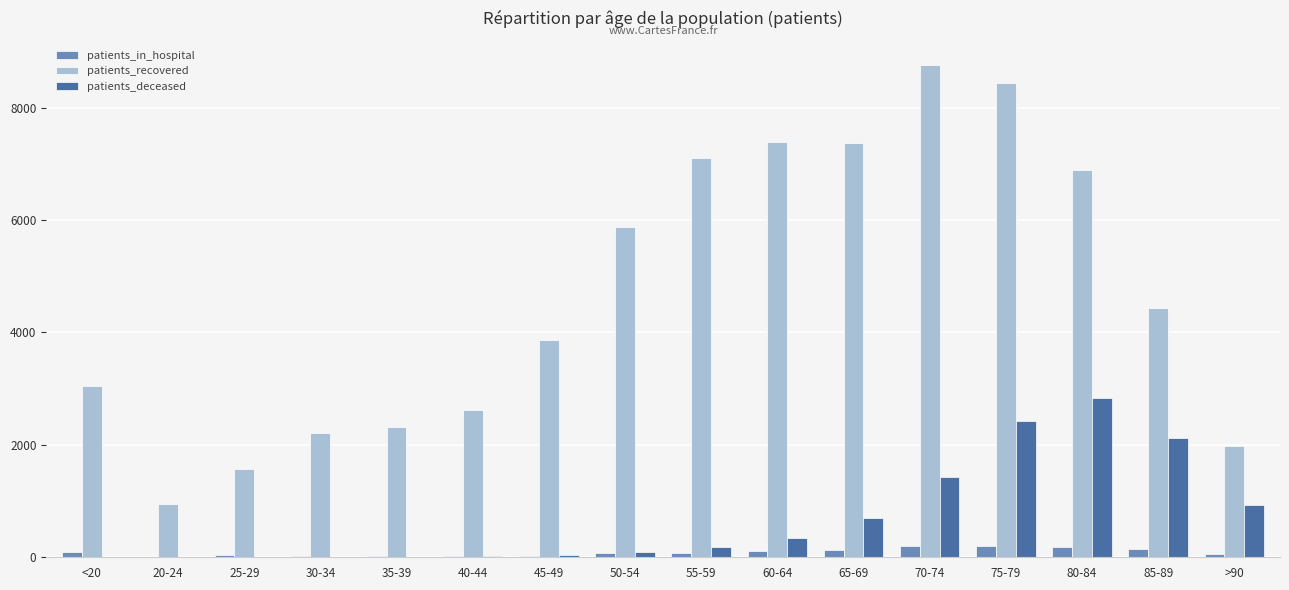

What is the sum of all patients_in_hospital values?

1428